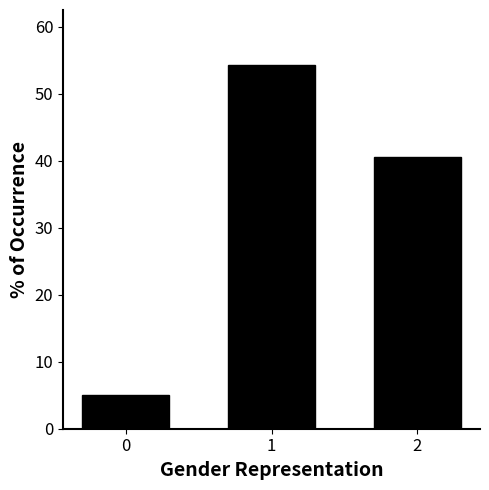

Reading left to right, list all the values displayed in this chart.

5.0	54.4	40.6